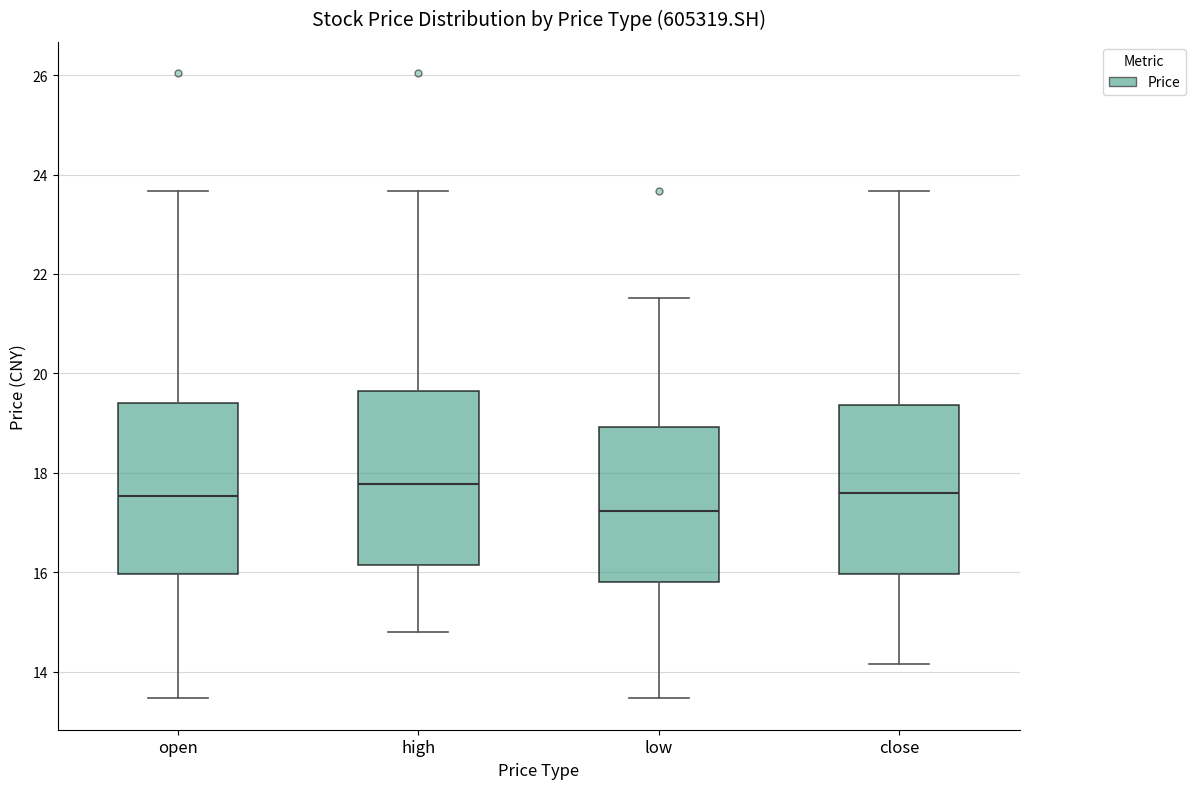

Where does the lower whisker of the box for close end on the y-axis? The values are not printed on the chart, so give them approximately, as read against the axis.

14.2